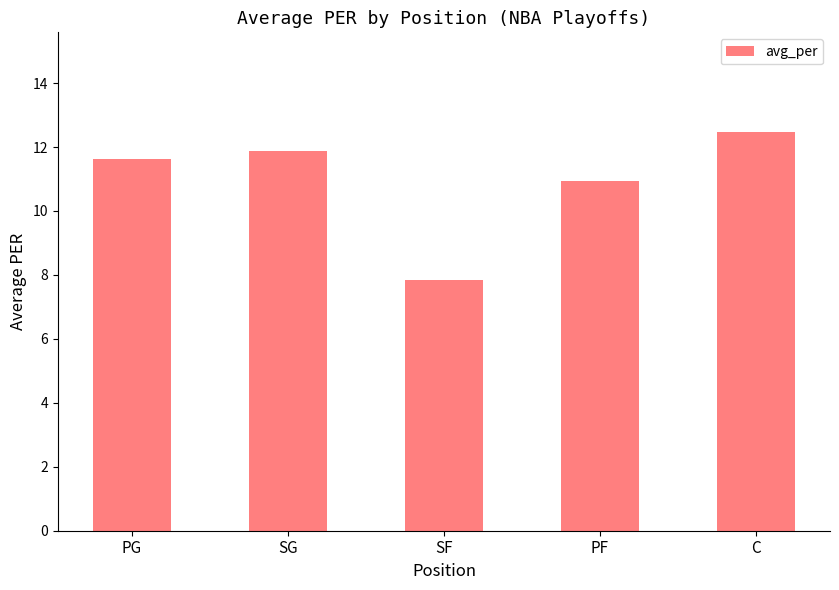

Is it true that the value at PF is 2.9?

False